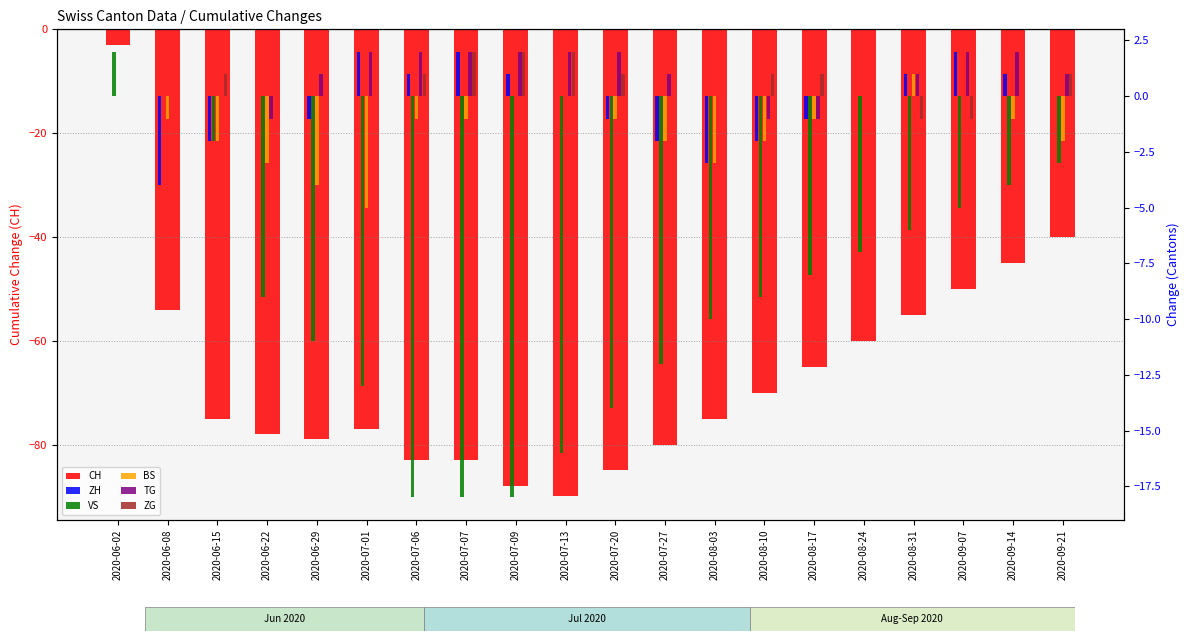

Between 2020-07-09 and 2020-09-07, which series saw the biggest shift?

CH